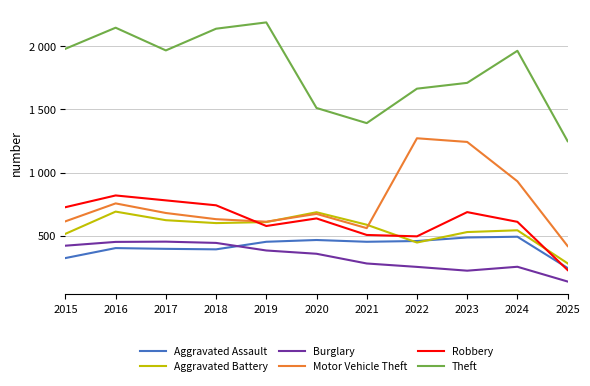

How many interior local peaks does the Theft series have?

3